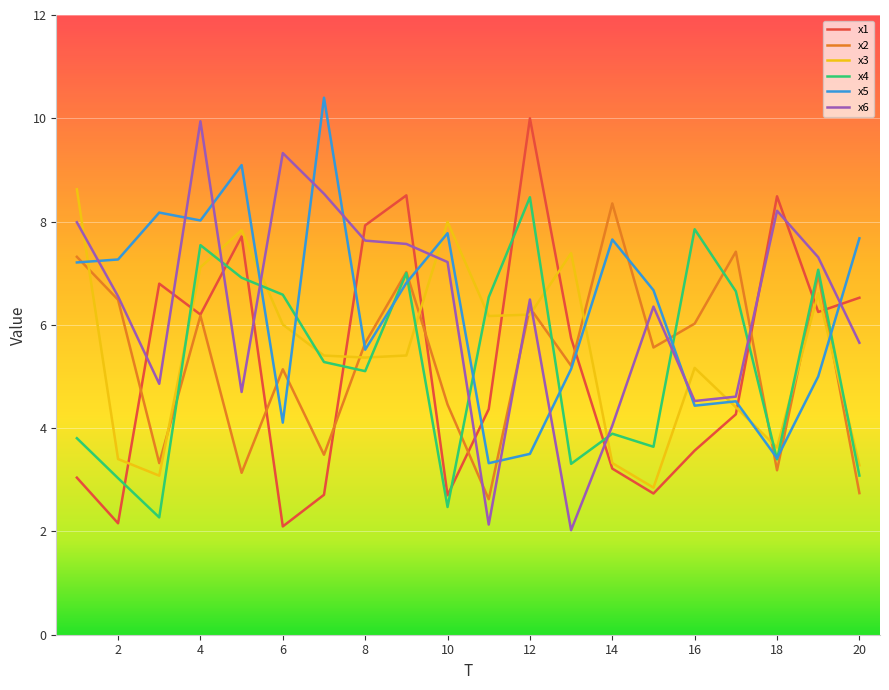

What is the difference between the maximum and minimum values in the x3 series?

5.8